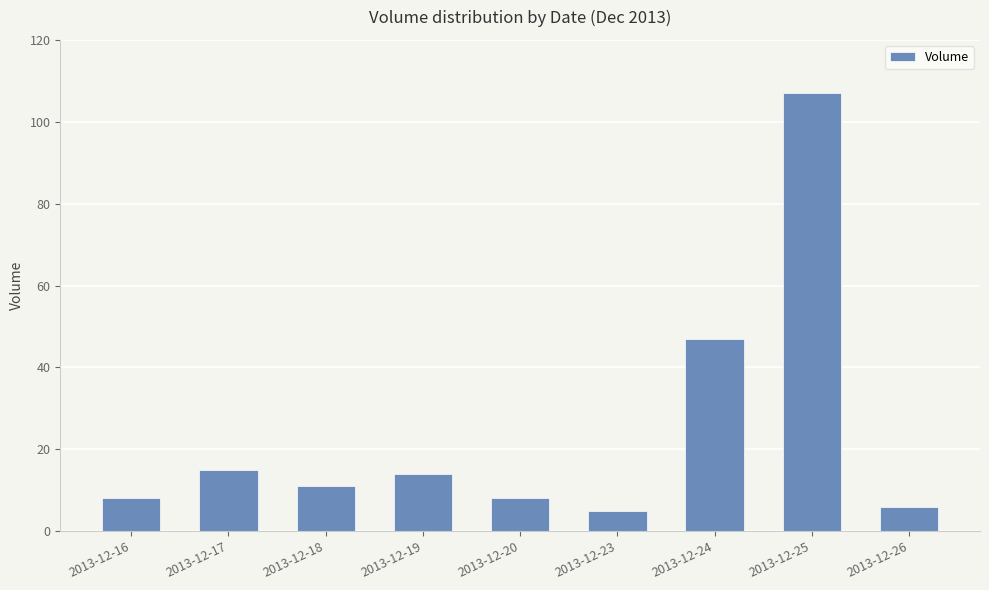

What is the maximum value shown in the chart?

107